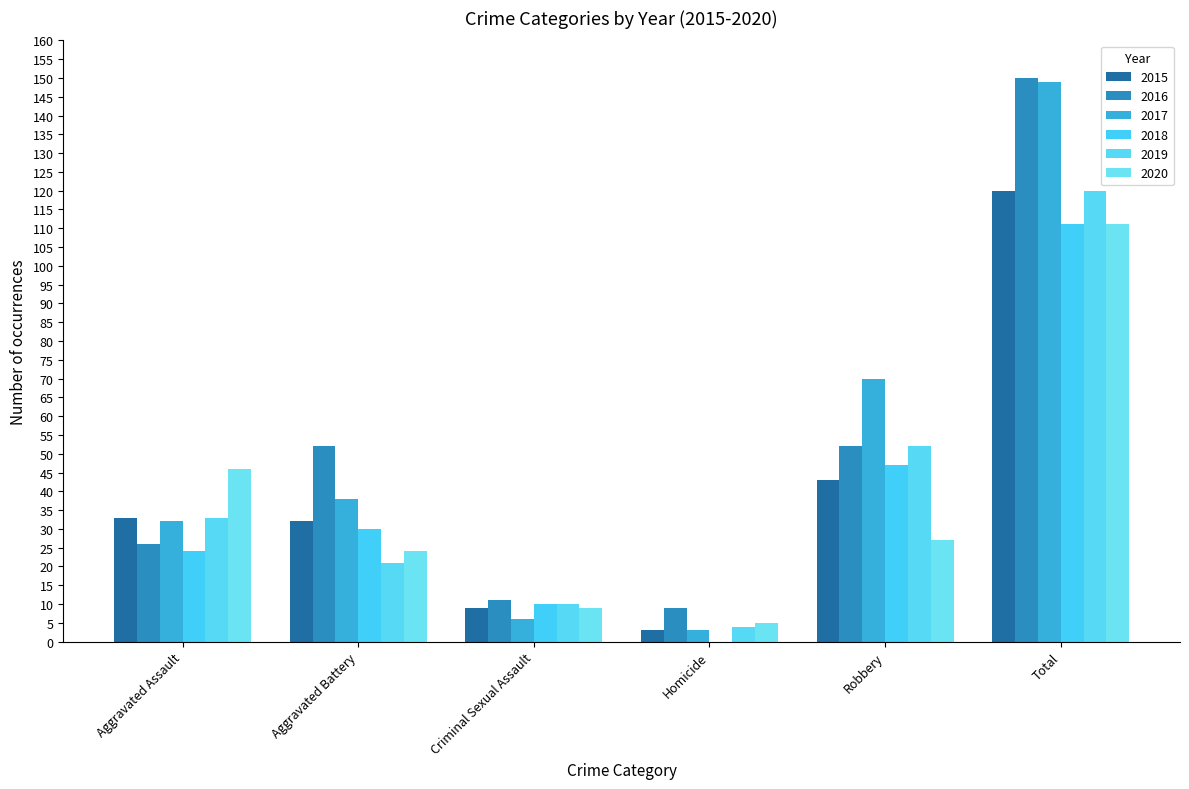

How many data points does each series have?

6